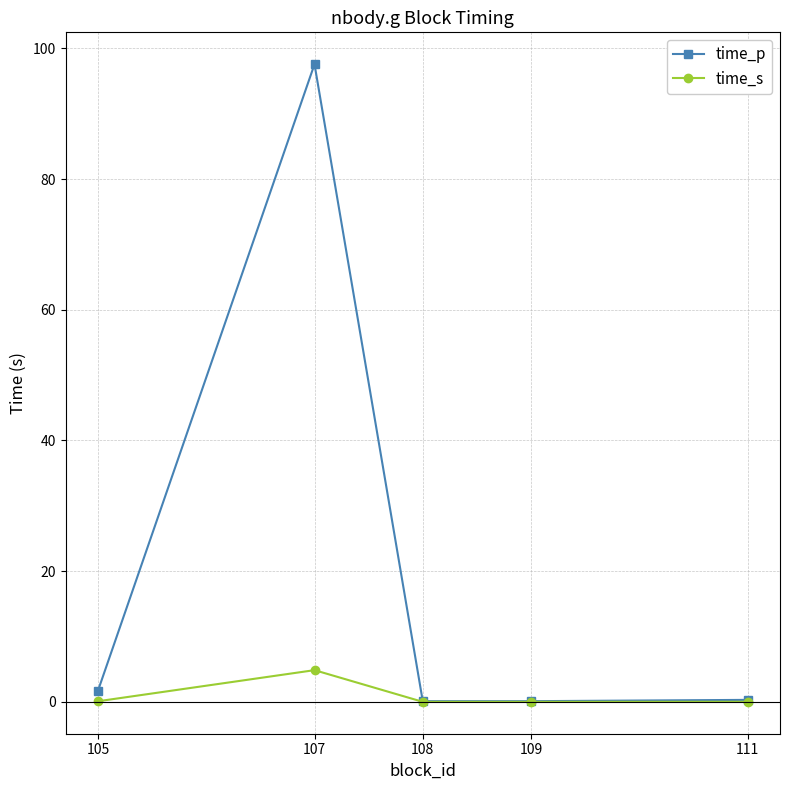

Where is the first local maximum for time_s?

107